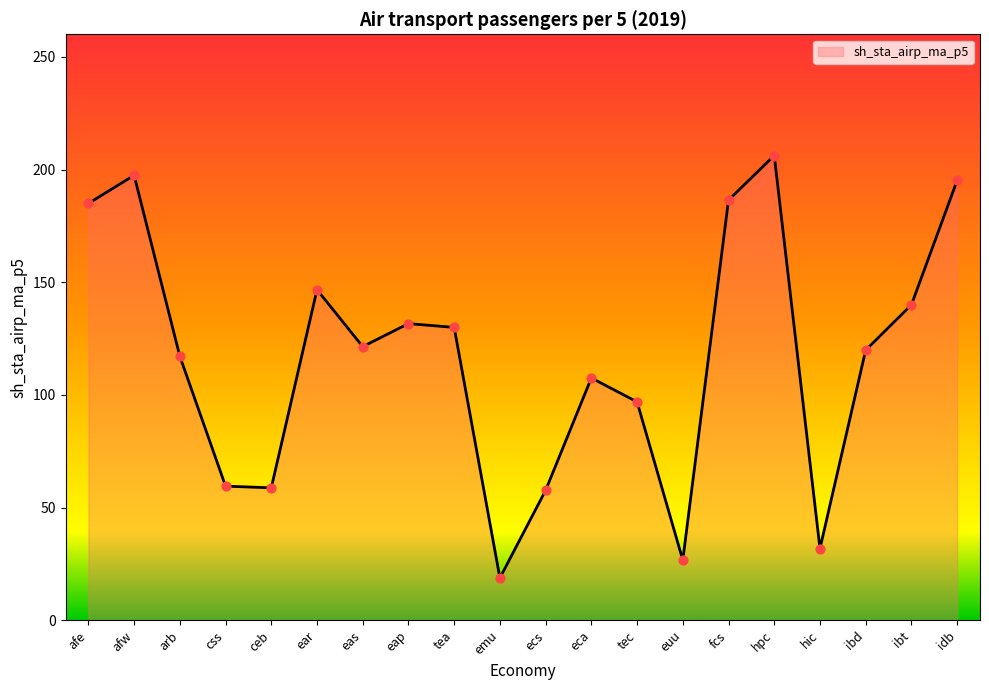

Approximately how many times larger is the value at arb compared to tec?

1.2